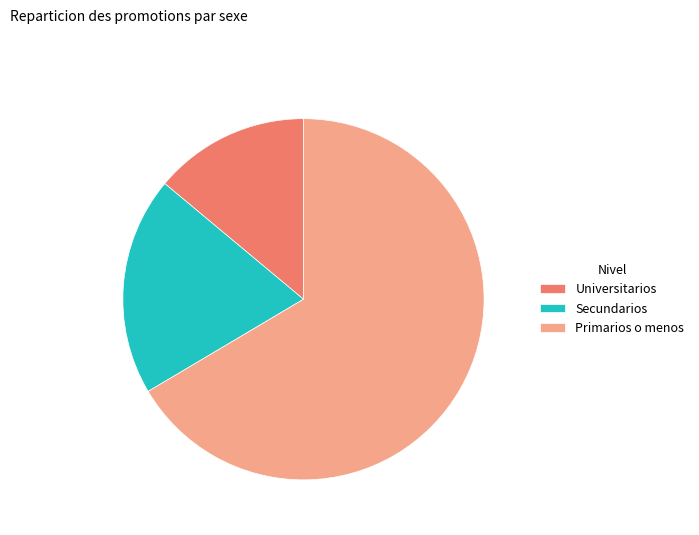

Rank the categories by value from highest to lowest.

Primarios o menos, Secundarios, Universitarios